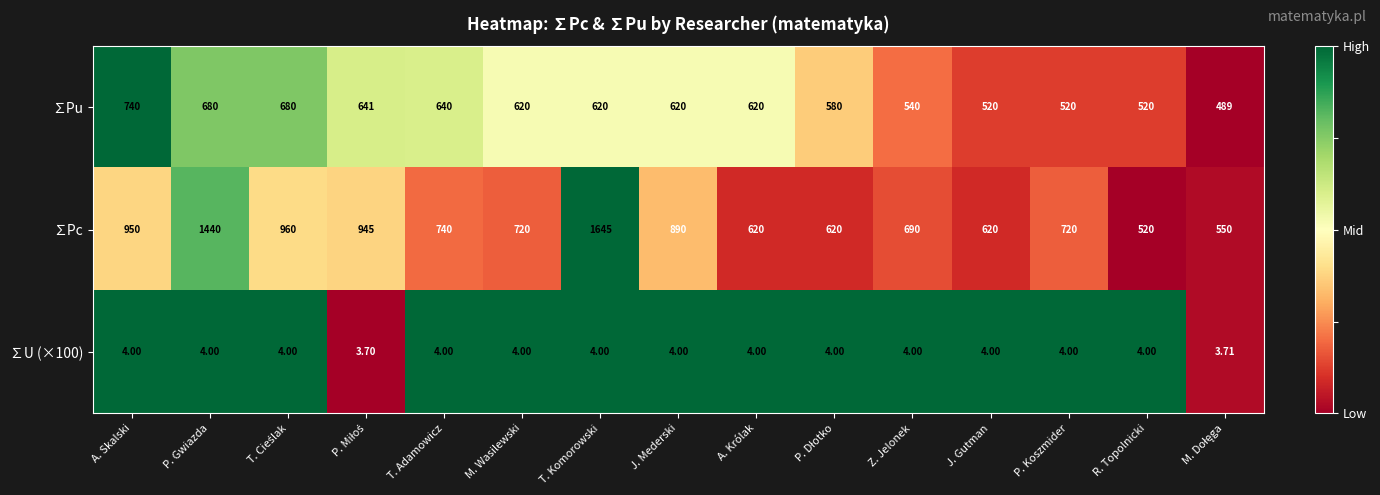

Which category has the highest value across all series?

T. Komorowski